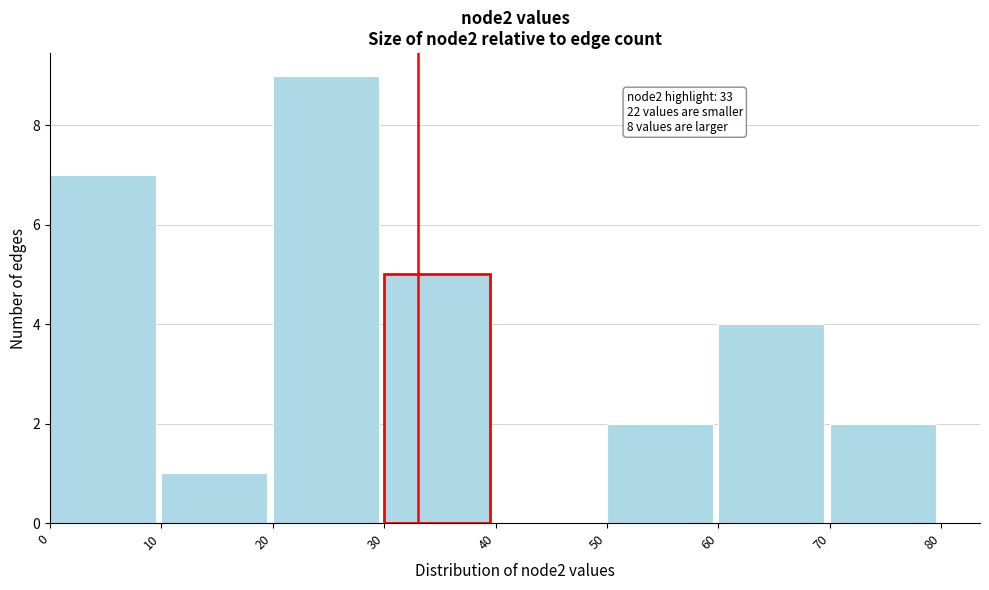

Over which range of the x-axis is the bar tallest?

20 to 30